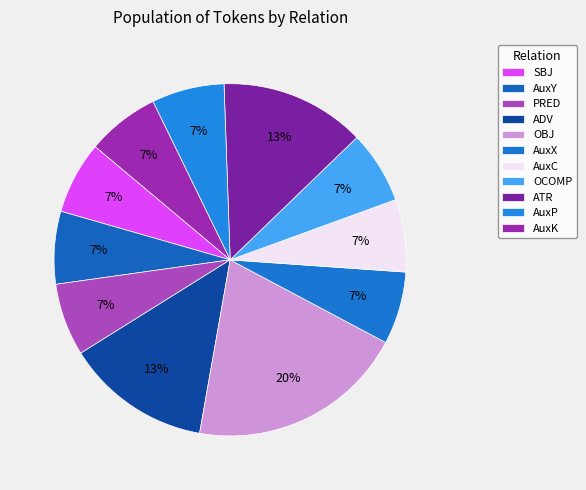

Is ATR the majority of the pie?

No